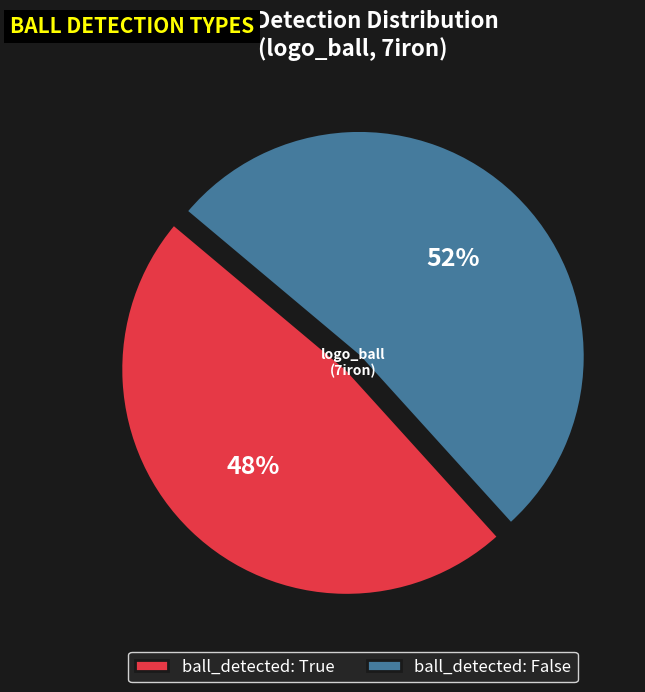

Which slice is the smallest?

ball_detected: True